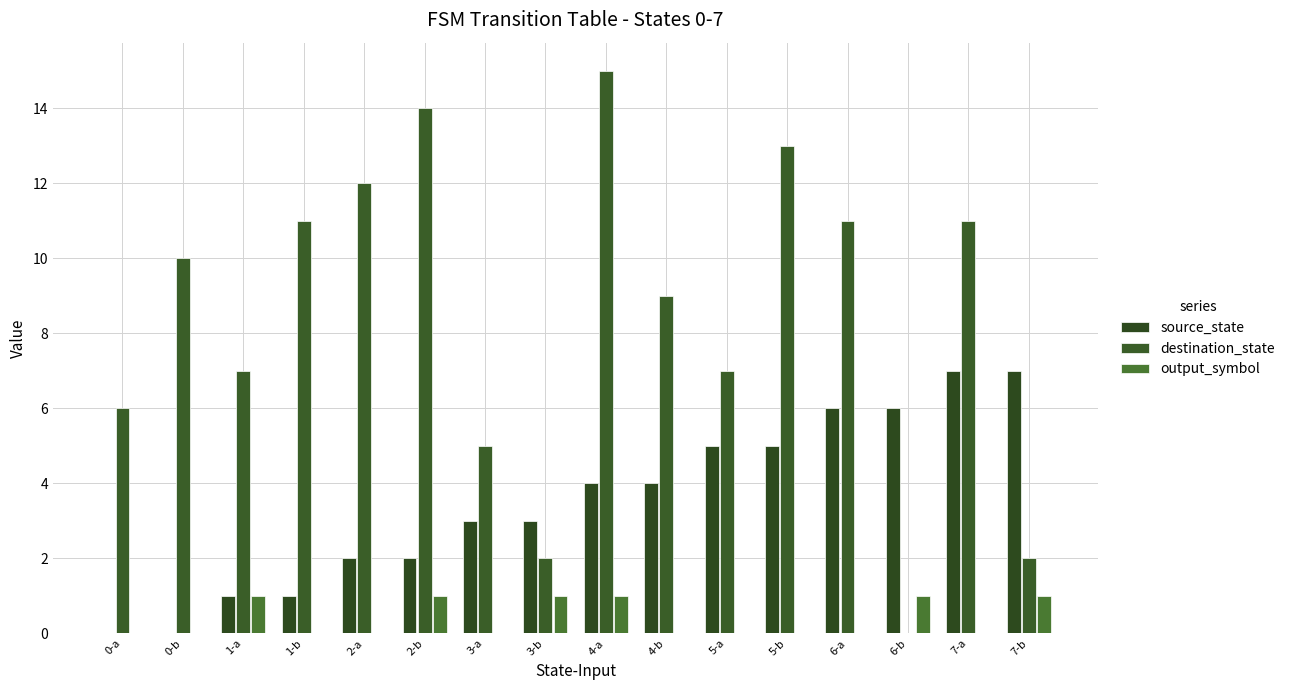

How many series are shown in this chart?

3